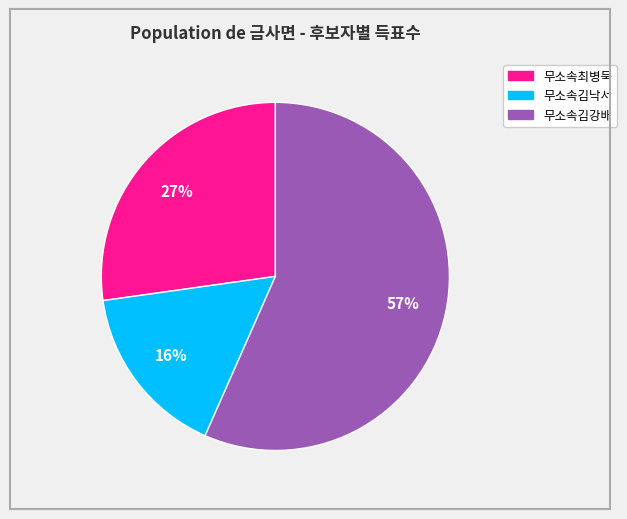

To the nearest percent, what percentage of the pie is 무소속김낙서?

16%